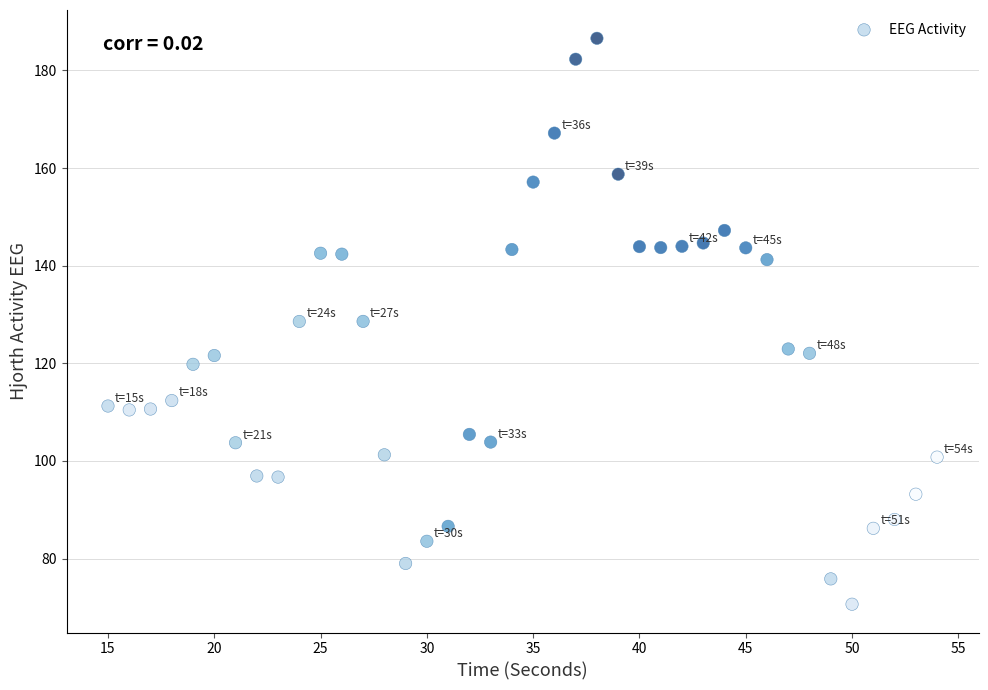

What is the range of Y values (max minus min)?

115.9